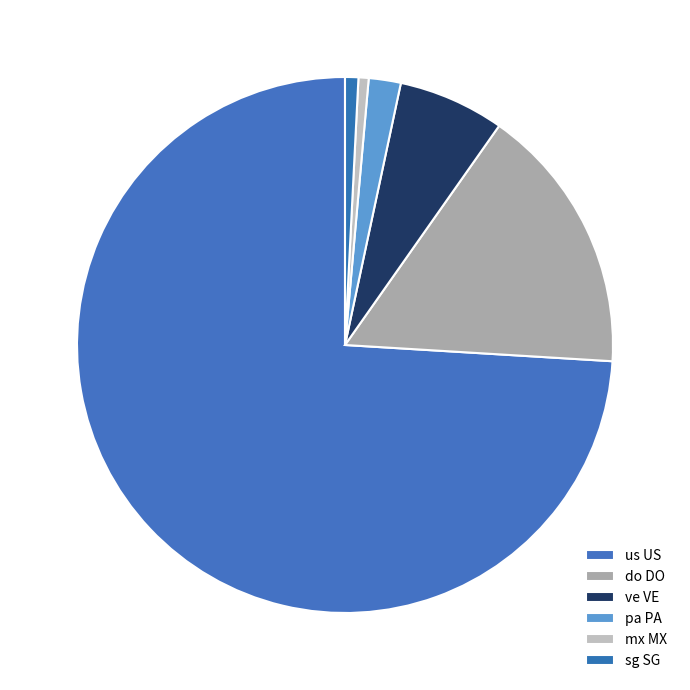

Which category has the smallest portion of the pie?

mx MX